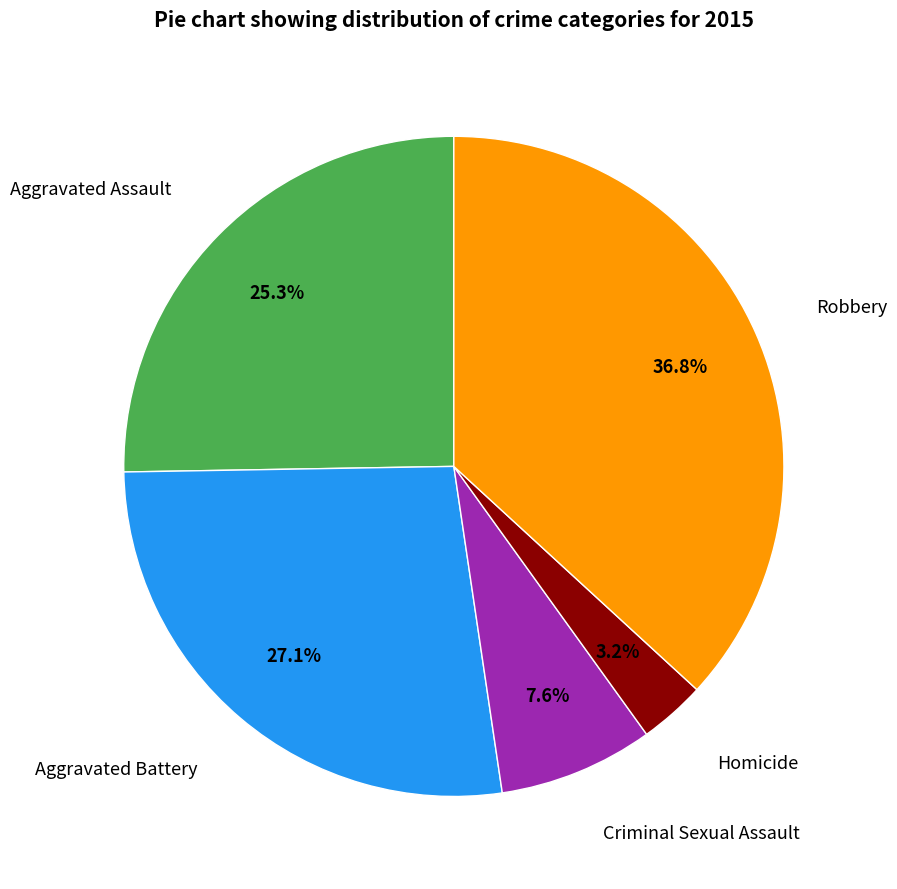

Rank the categories by value from lowest to highest.

Homicide, Criminal Sexual Assault, Aggravated Assault, Aggravated Battery, Robbery